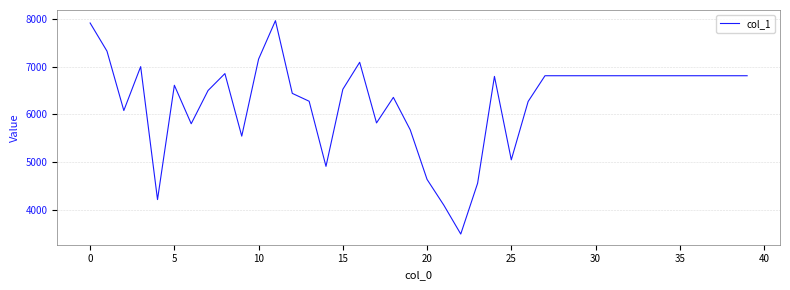

What is the difference between the maximum and minimum values?

4476